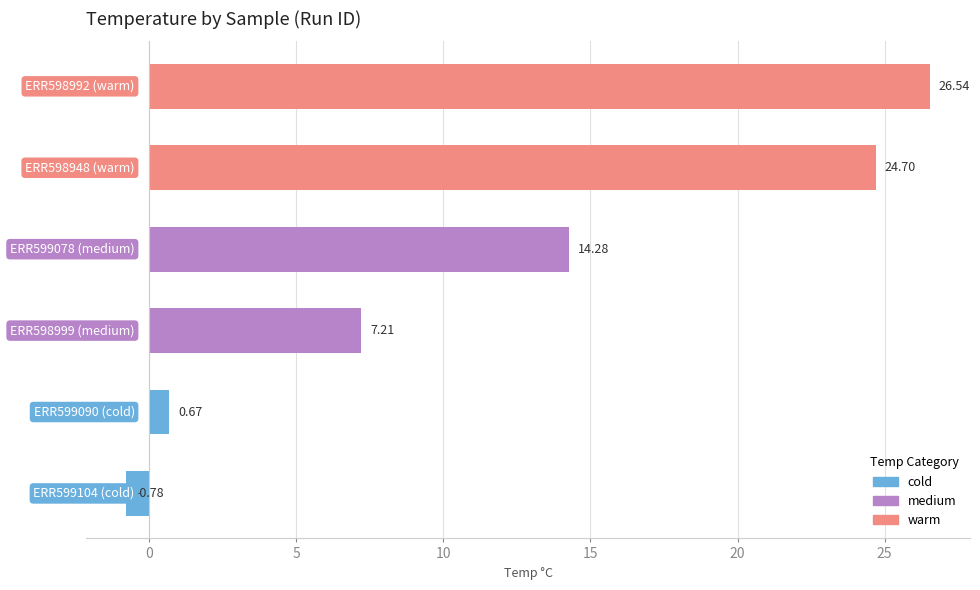

What is the average value?

12.1